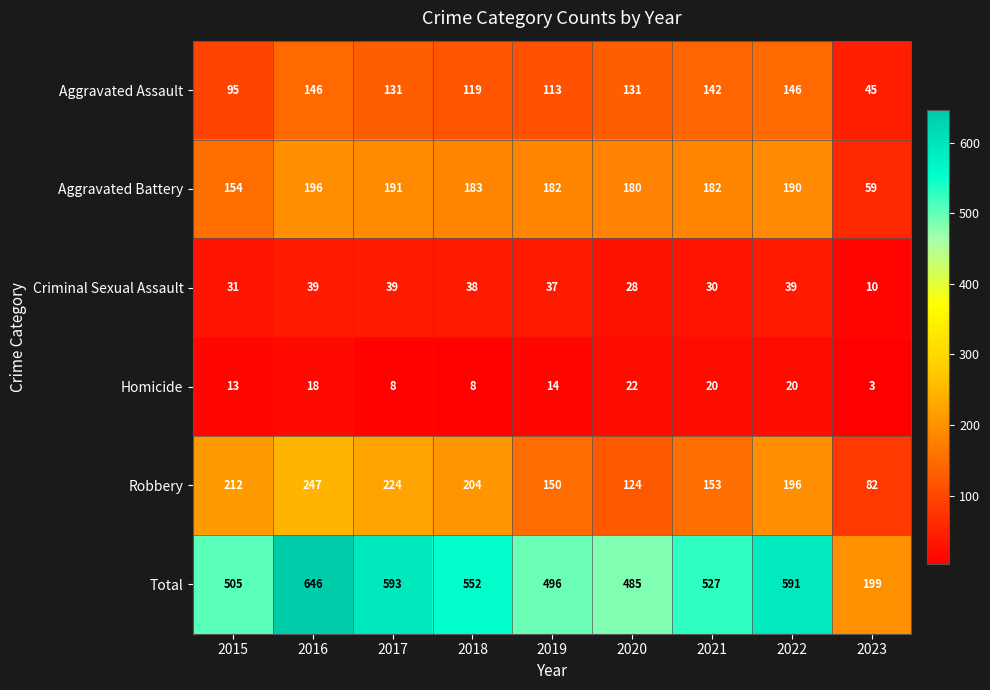

Which label corresponds to the smallest value in the chart?

2023